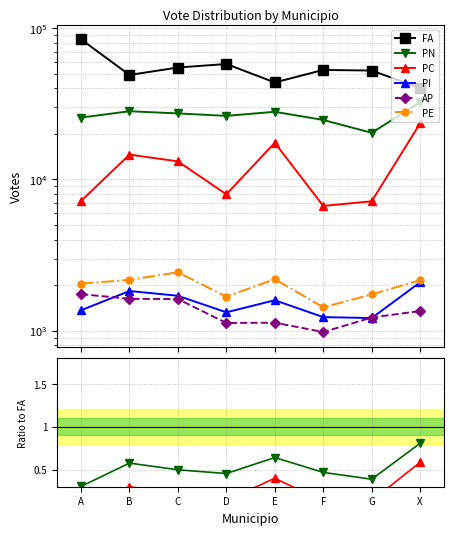

True or false: PI and FA cross at least once.

False